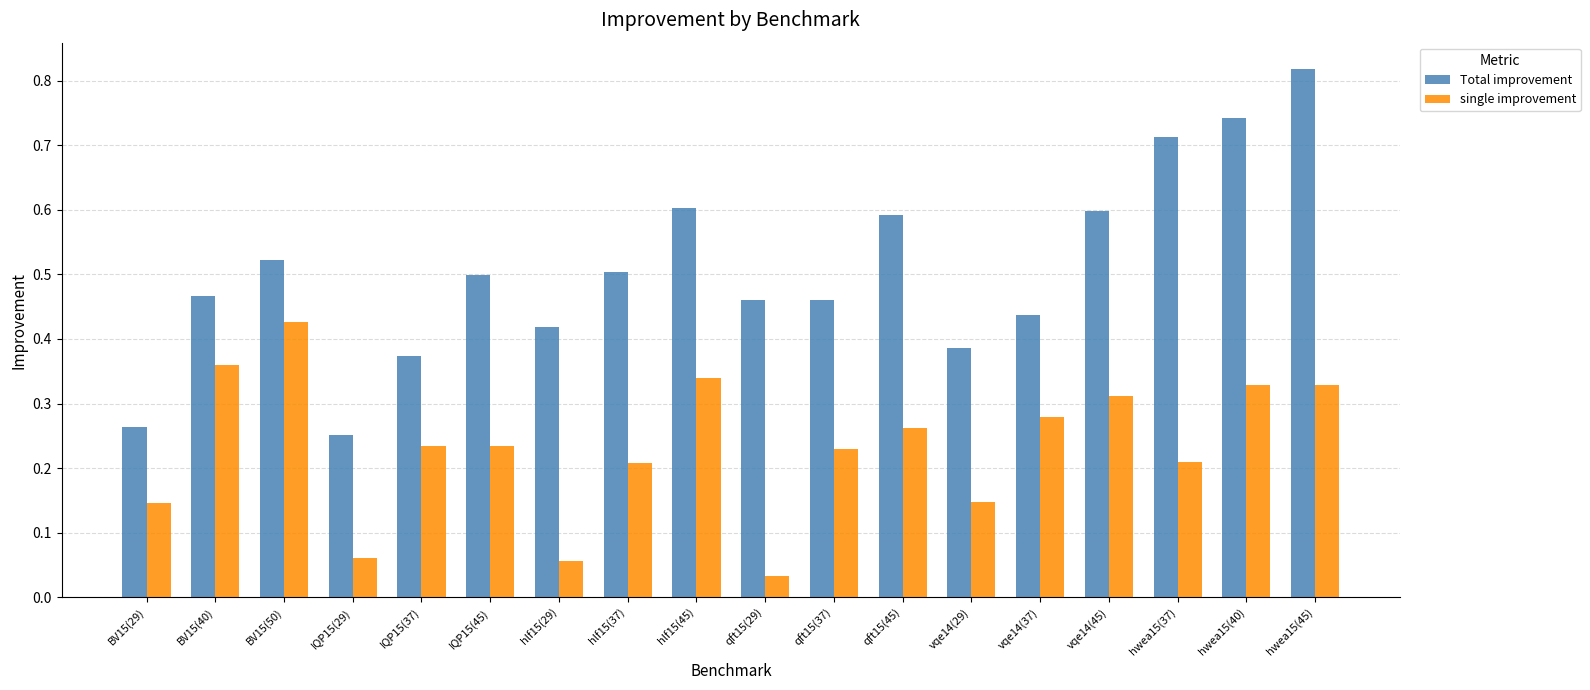

What is the label of the 4th bar from the left?

IQP15(29)